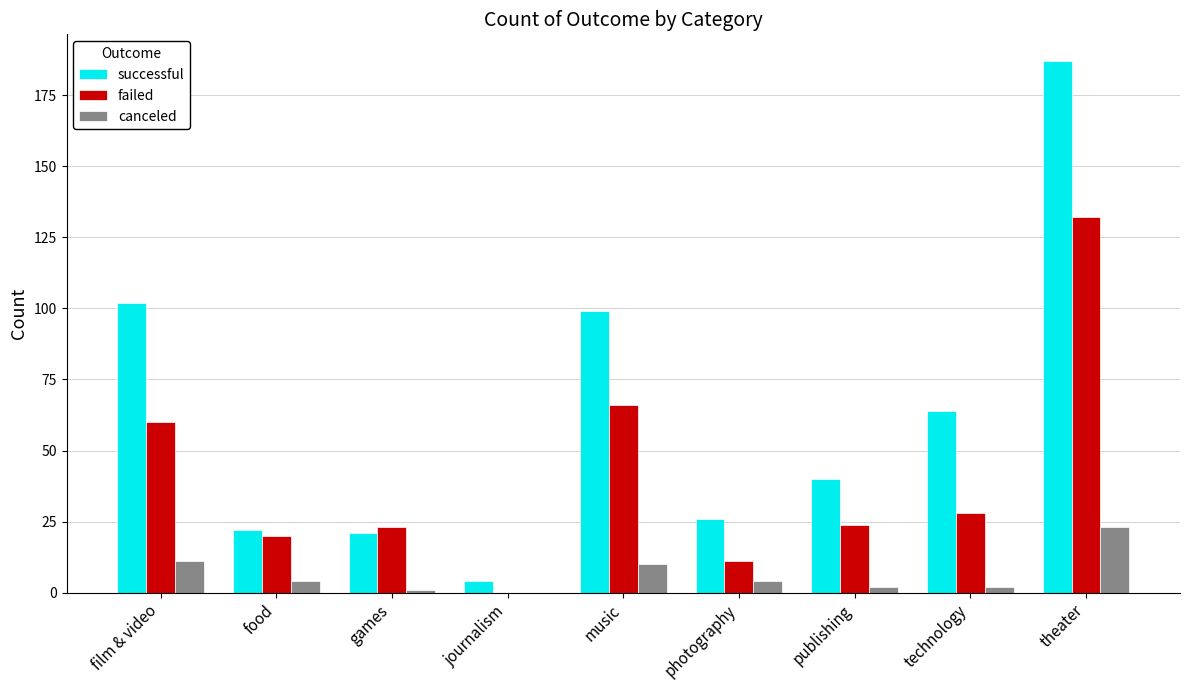

Is the value of successful at technology greater than the value of canceled at journalism?

Yes